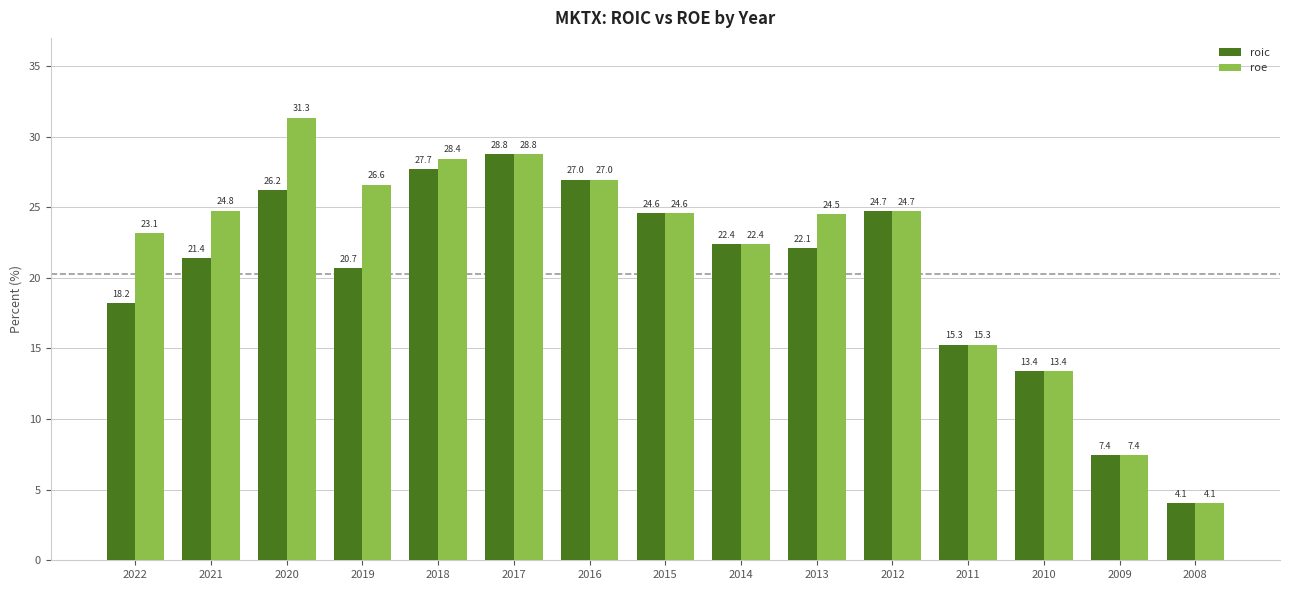

Reading left to right, extract all data points from this chart.

roic: 2022=18.2	2021=21.4	2020=26.2	2019=20.7	2018=27.7	2017=28.8	2016=27.0	2015=24.6	2014=22.4	2013=22.1	2012=24.7	2011=15.3	2010=13.4	2009=7.4	2008=4.1
roe: 2022=23.1	2021=24.8	2020=31.3	2019=26.6	2018=28.4	2017=28.8	2016=27.0	2015=24.6	2014=22.4	2013=24.5	2012=24.7	2011=15.3	2010=13.4	2009=7.4	2008=4.1